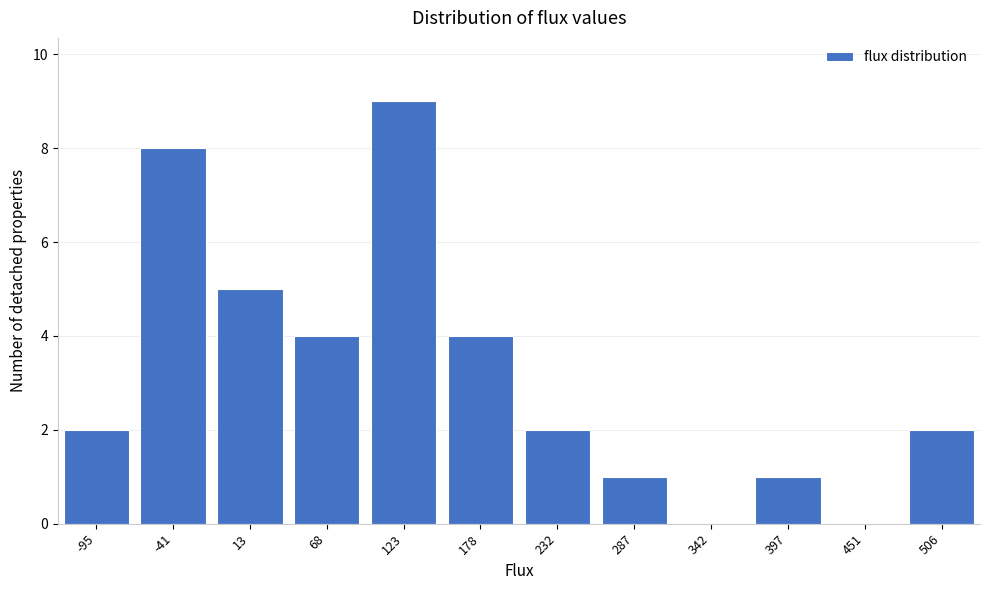

Reading left to right, extract all data points from this chart.

-95=2	-41=8	13=5	68=4	123=9	178=4	232=2	287=1	342=0	397=1	451=0	506=2